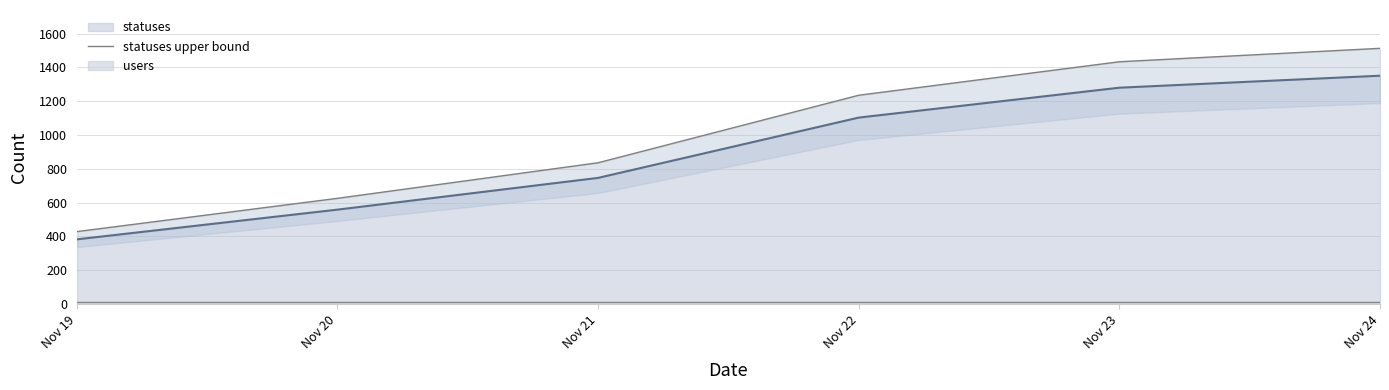

Which label corresponds to the largest value in the chart?

Nov 24